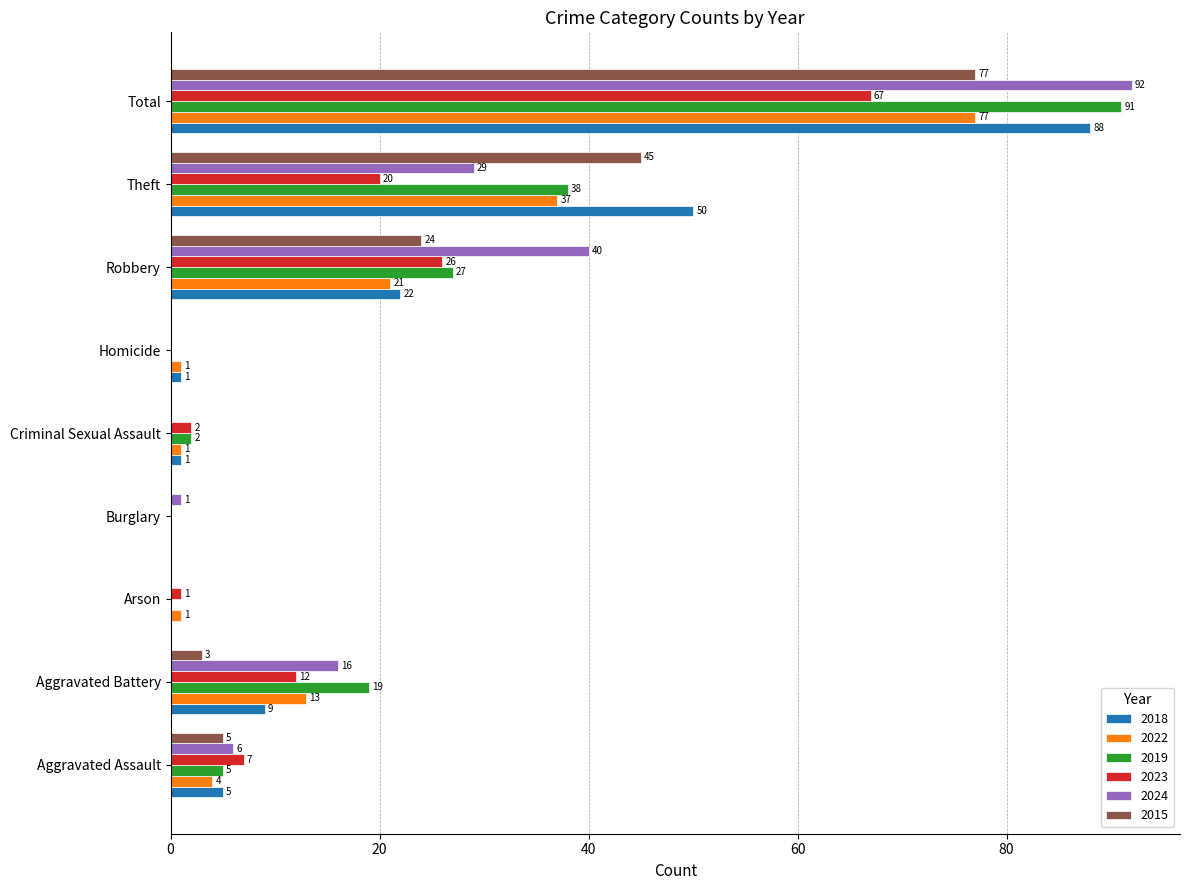

True or false: 2023 has a value of 2 at Criminal Sexual Assault.

True